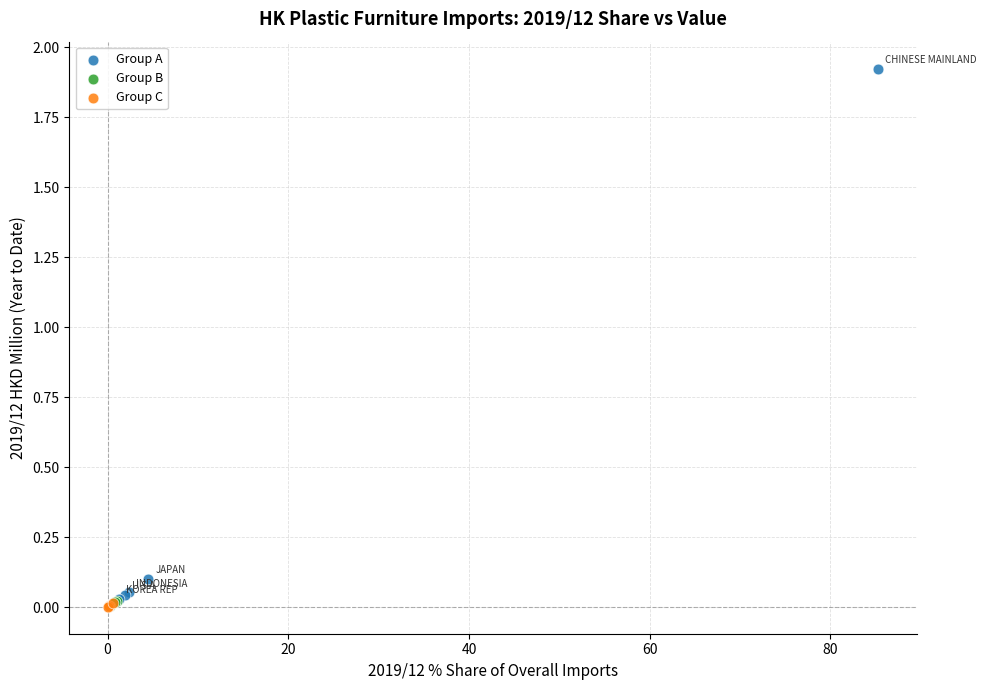

What are all the series names shown in the legend?

Group A, Group B, Group C